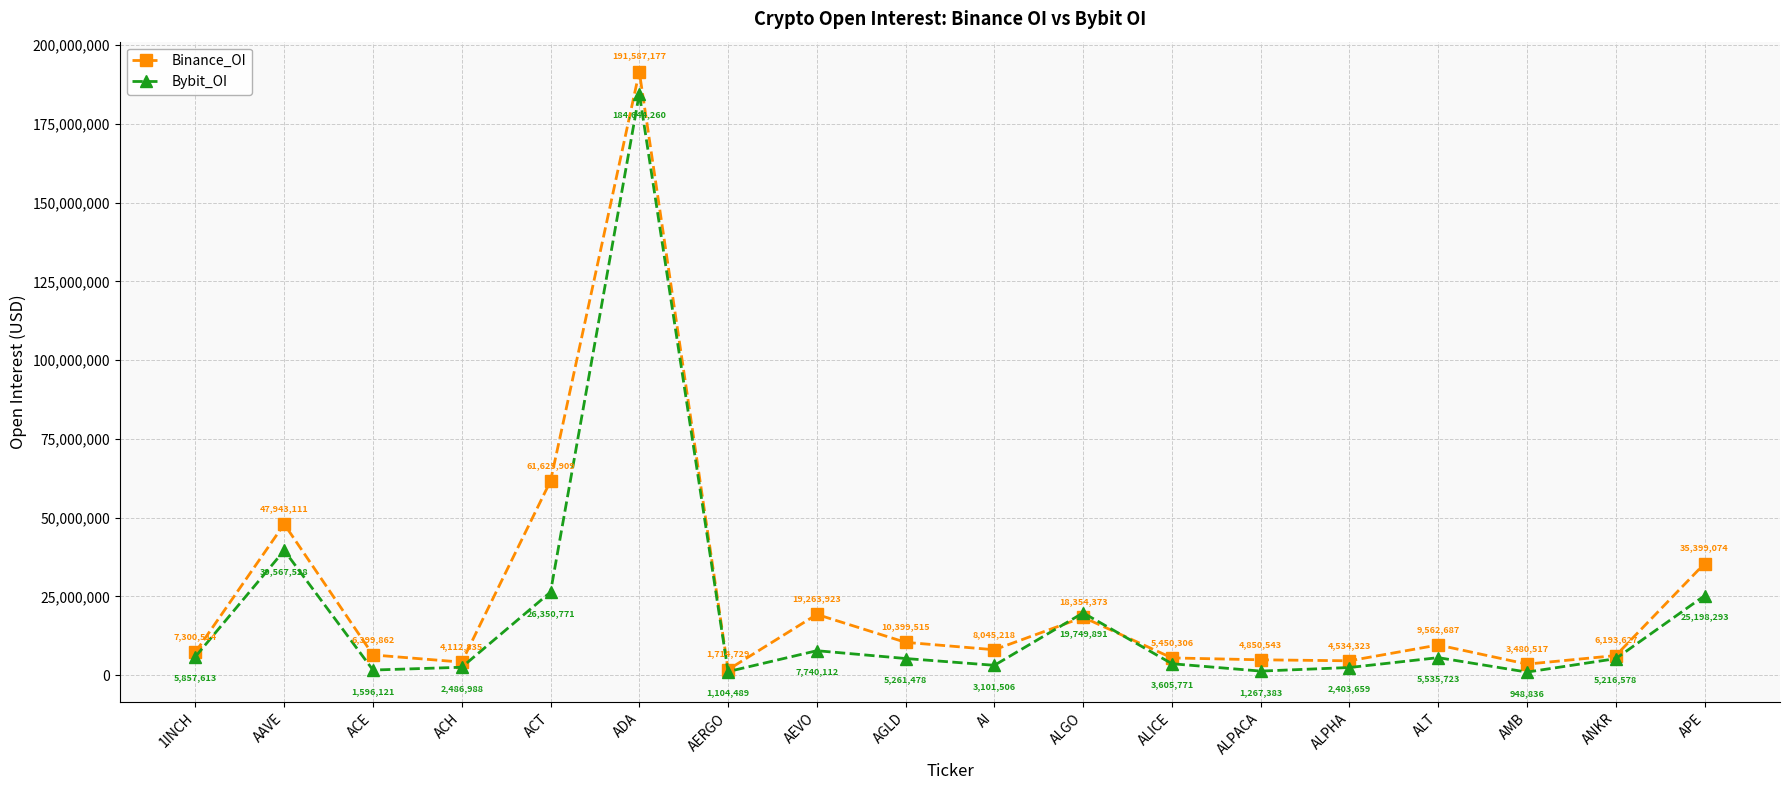

Which series has the largest range (max minus min)?

Binance_OI